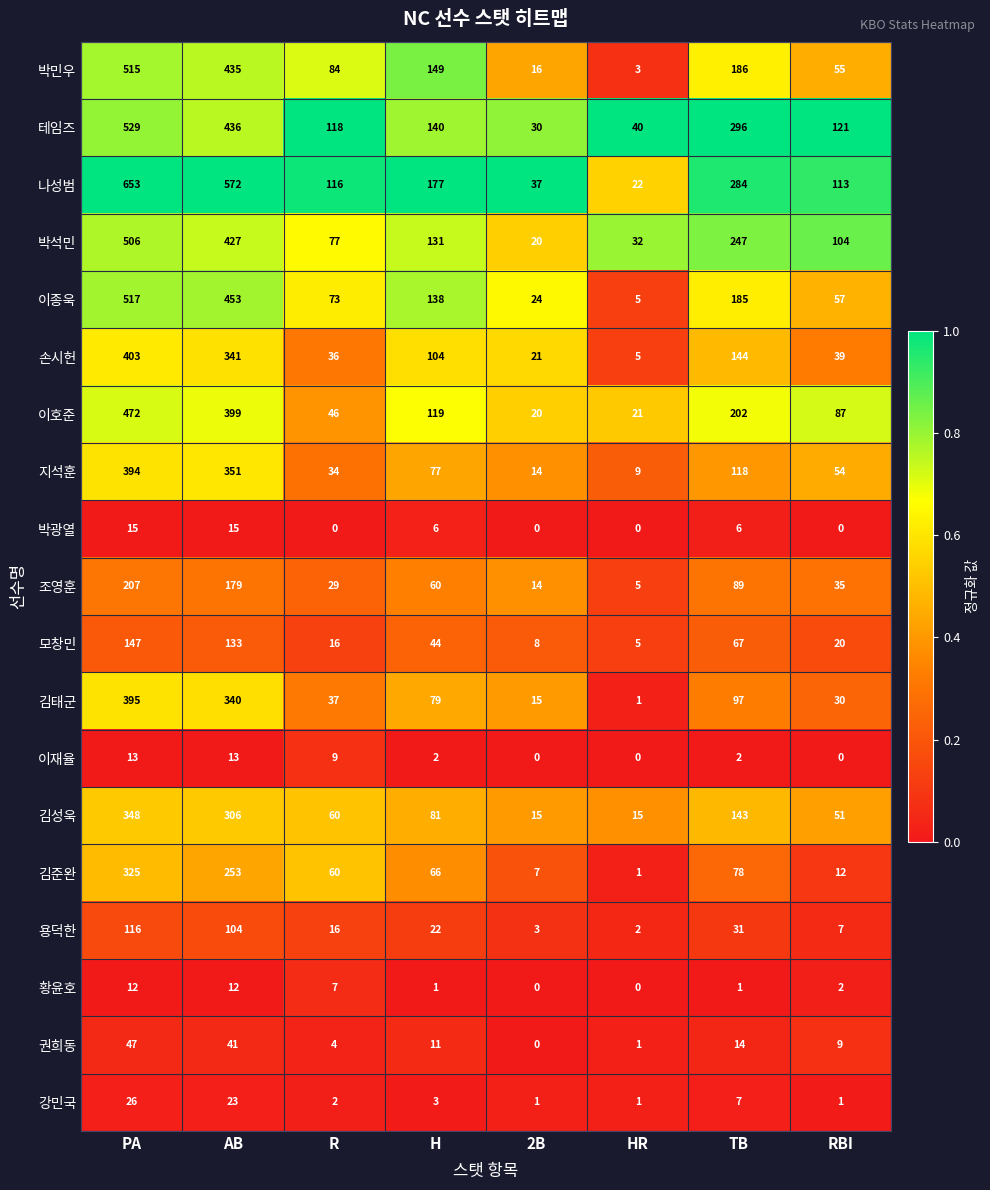

At which label is 박석민 closest to 263?

TB